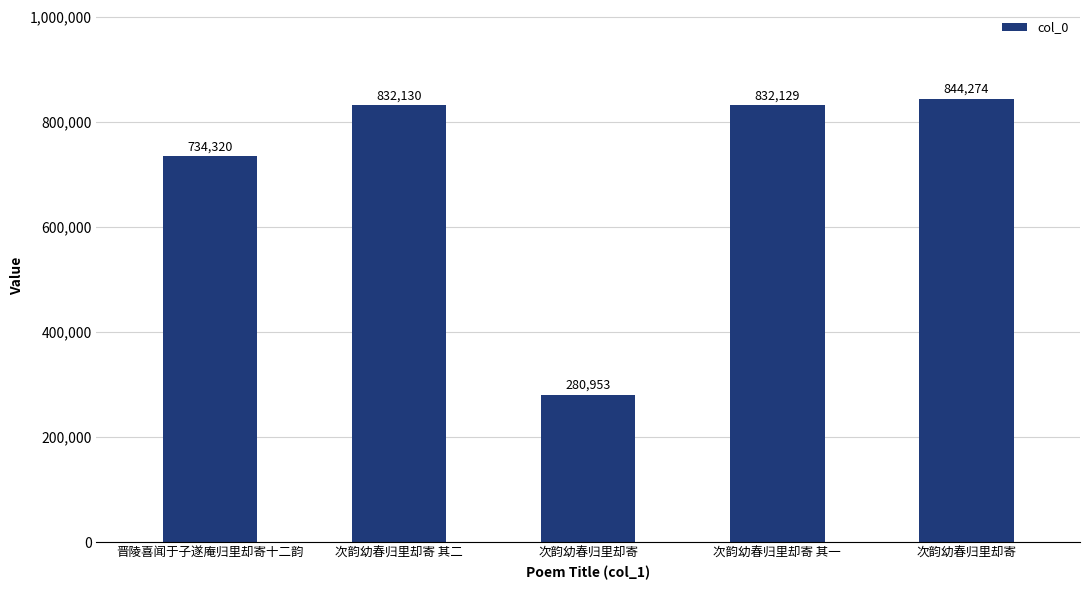

How many bars are there in total?

5